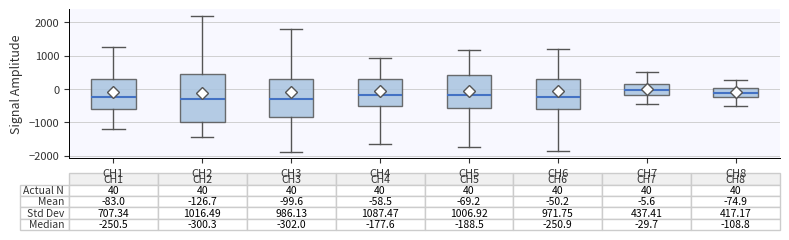

Which box is the tallest, from its lower edge to its upper edge?

CH2